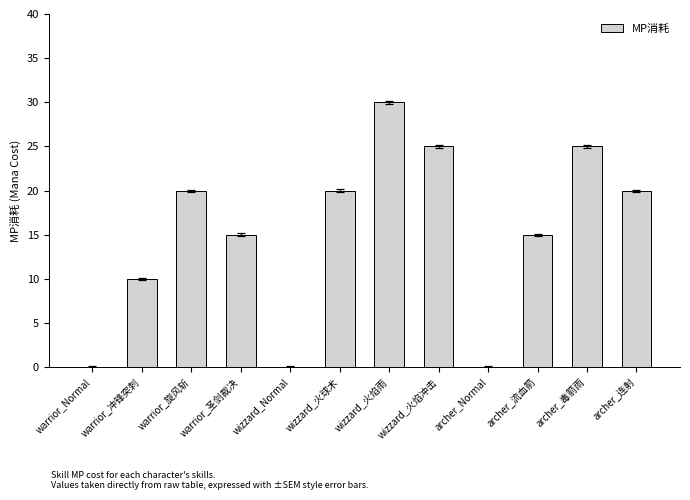

How many data points does each series have?

12